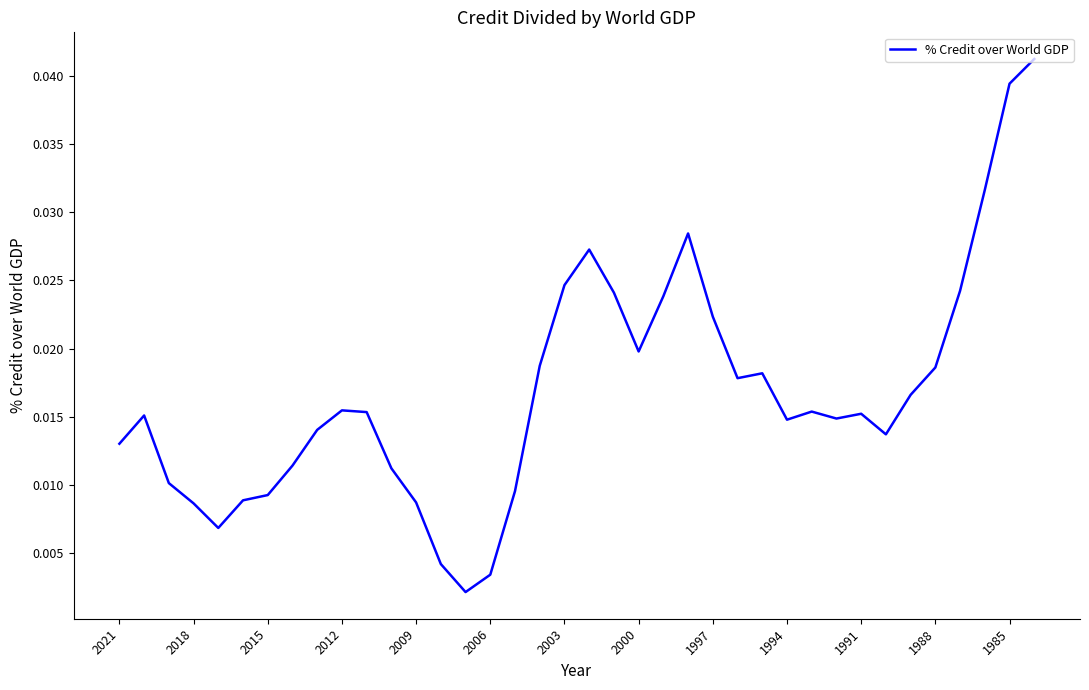

How many lines are shown in the chart?

1